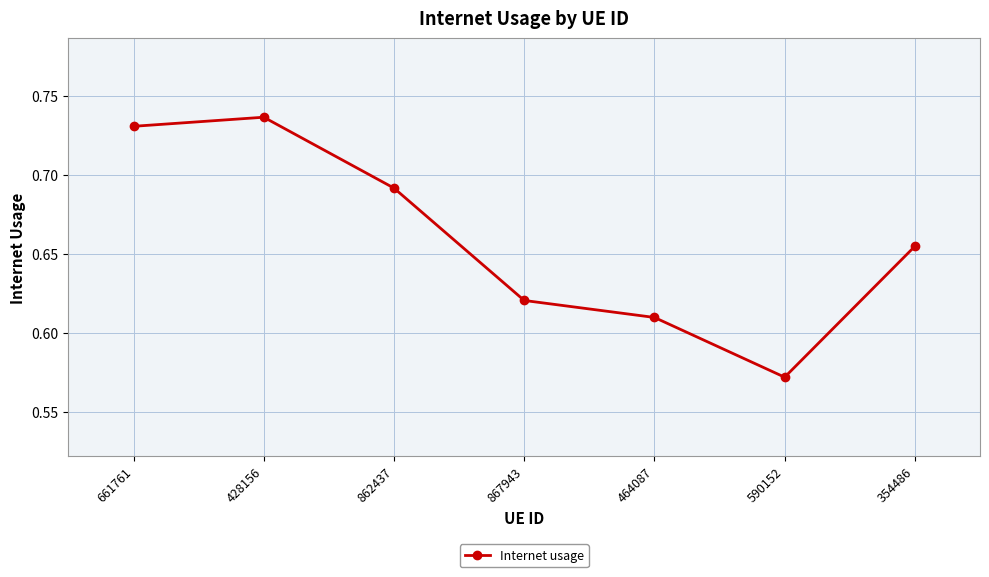

What is the label of the 4th point from the left?

867943